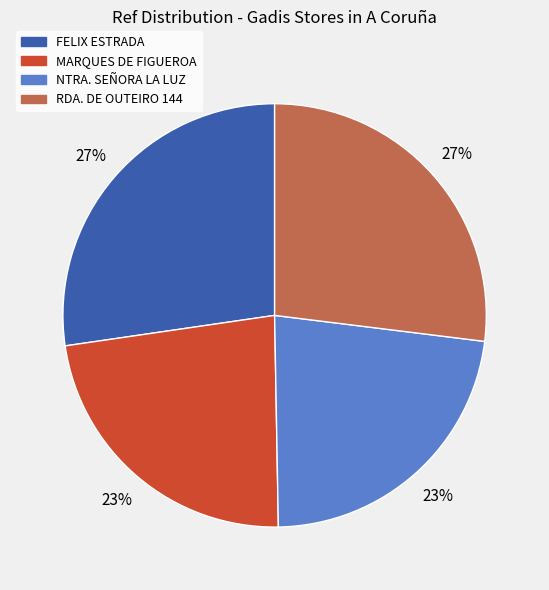

Does RDA. DE OUTEIRO 144 represent more than half of the total?

No